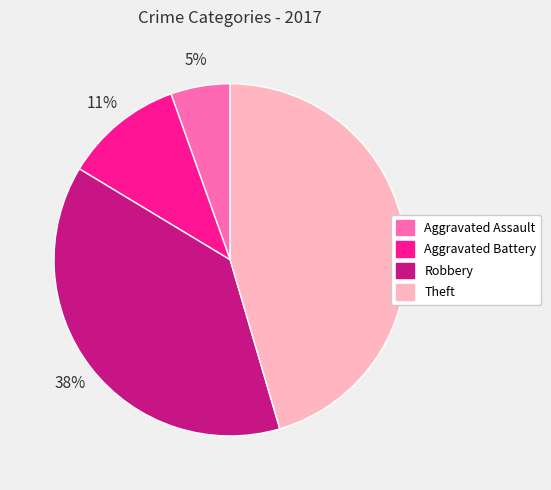

Combined, do Aggravated Battery and Aggravated Assault account for over 50%?

No